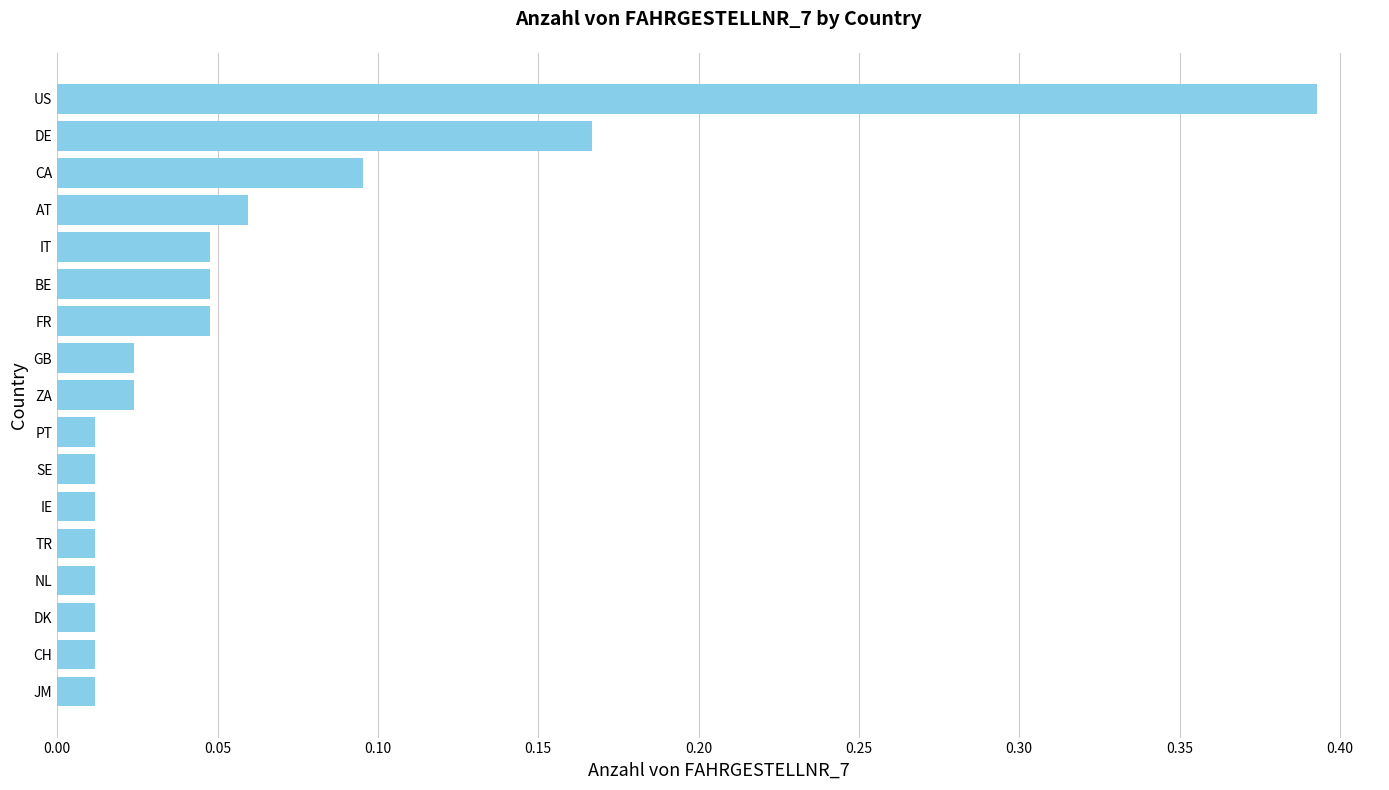

True or false: the data shows 0.1 at BE.

False